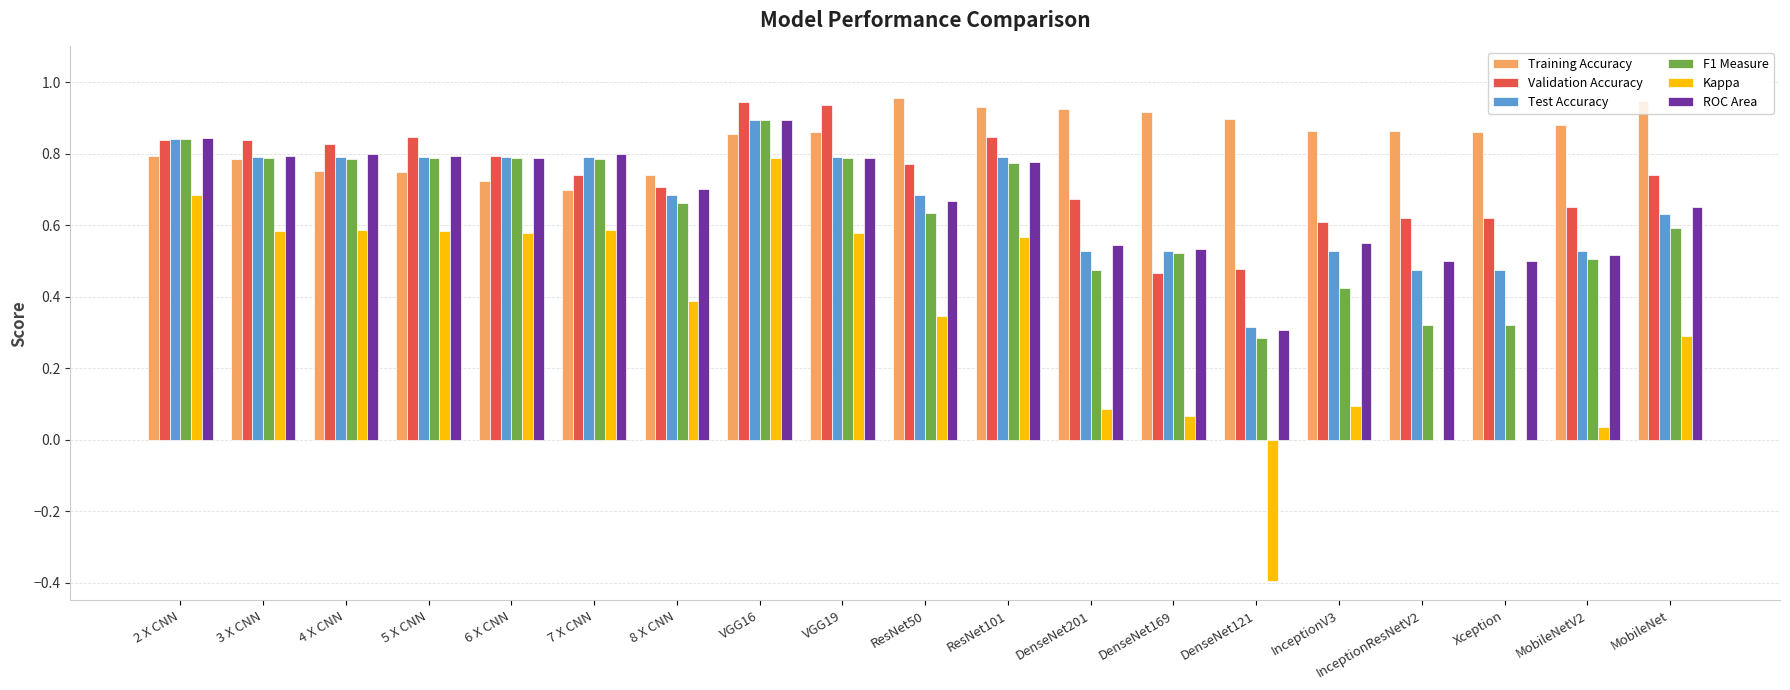

How many groups of bars are there?

19